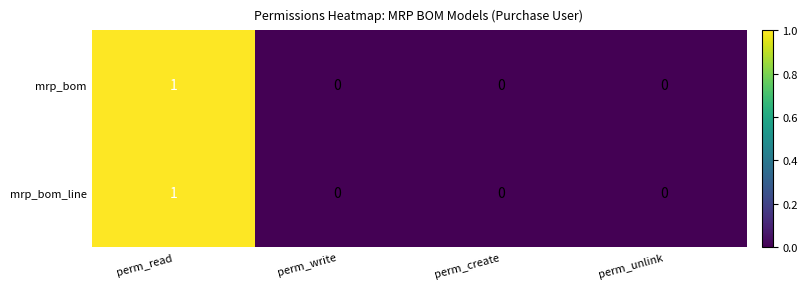

Count the mrp_bom values in the range 0 to 1.

4